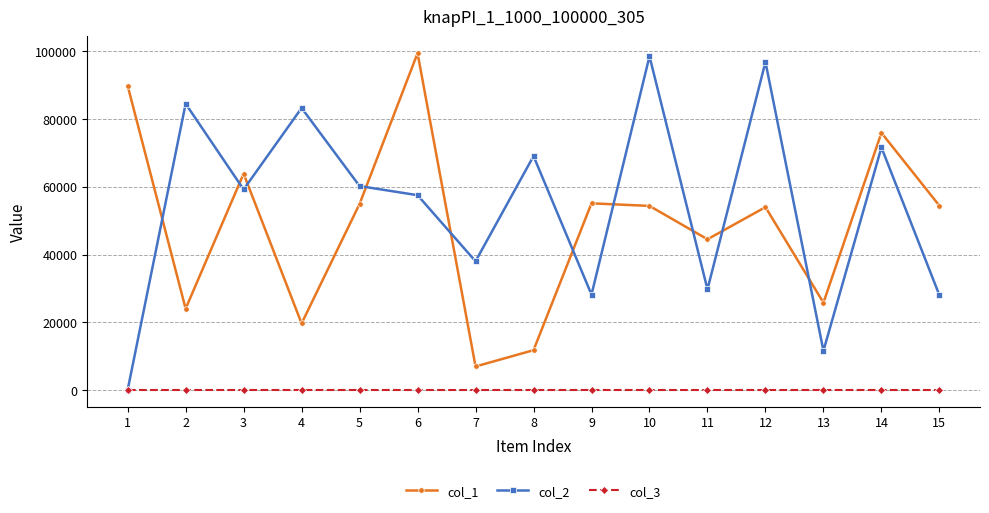

At which category is the sum across all series the highest?

6